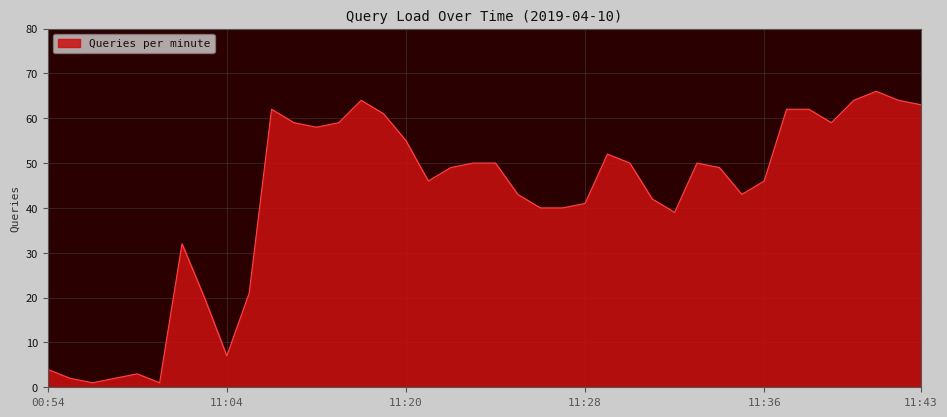

What is the maximum value shown in the chart?

66